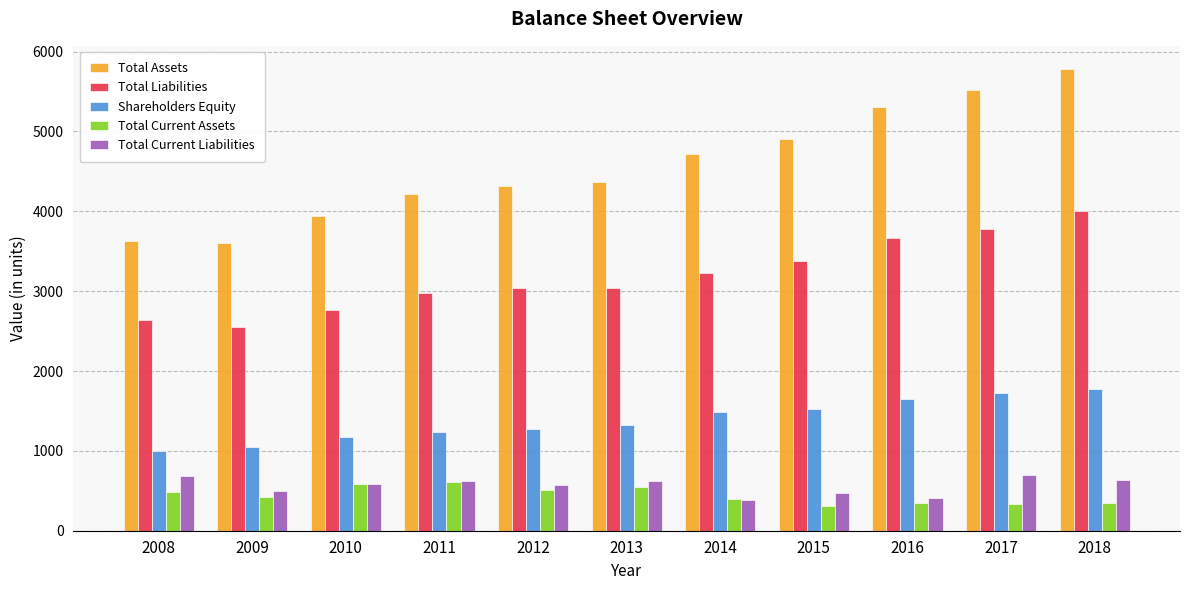

What is the difference between the Total Assets values at 2016 and 2011?

1095